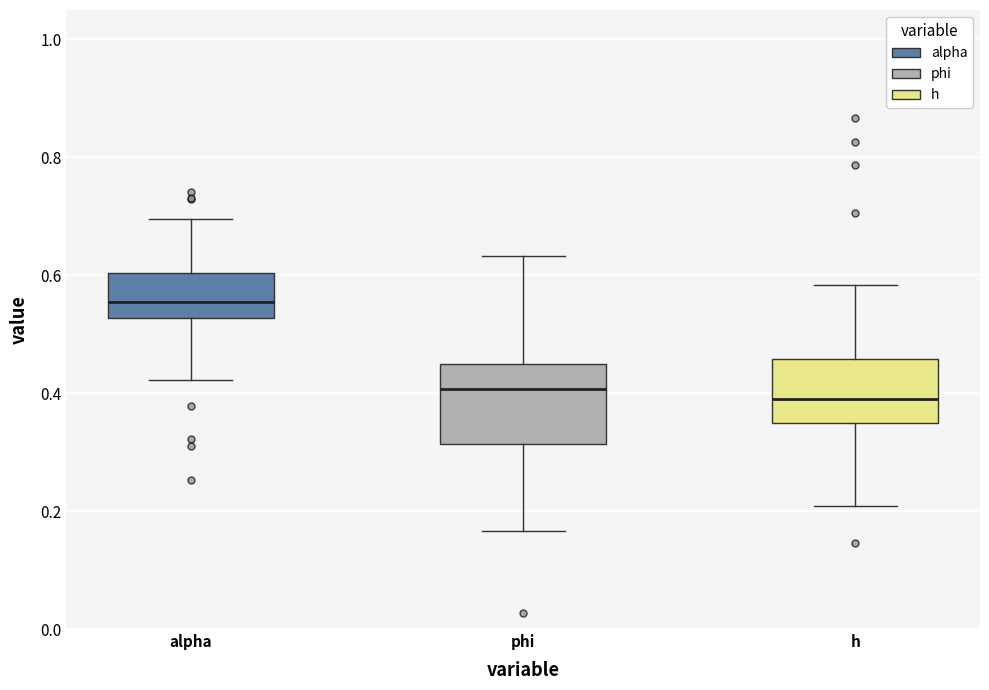

Where does the median line of the box for phi sit on the y-axis? The values are not printed on the chart, so give them approximately, as read against the axis.

0.40